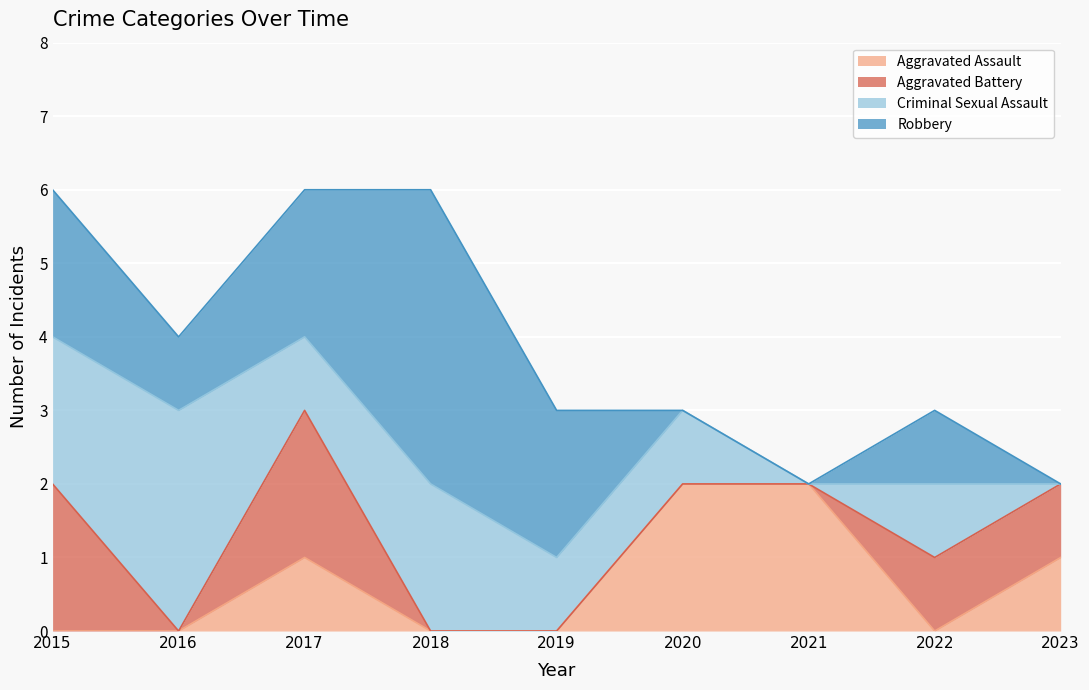

At which category is the sum across all series the highest?

2015